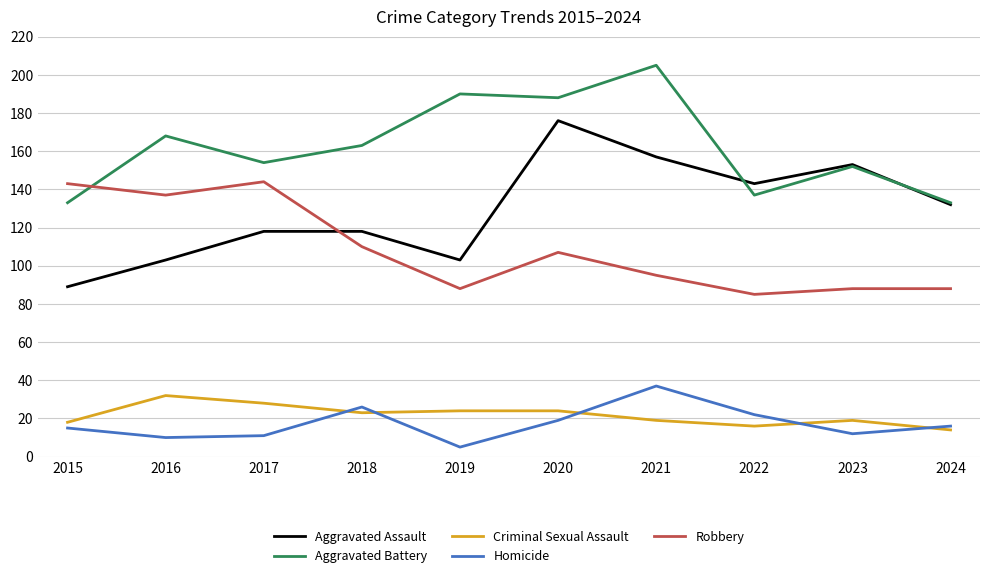

Reading right to left, list all the values displayed in this chart.

Aggravated Assault: 132	153	143	157	176	103	118	118	103	89
Aggravated Battery: 133	152	137	205	188	190	163	154	168	133
Criminal Sexual Assault: 14	19	16	19	24	24	23	28	32	18
Homicide: 16	12	22	37	19	5	26	11	10	15
Robbery: 88	88	85	95	107	88	110	144	137	143